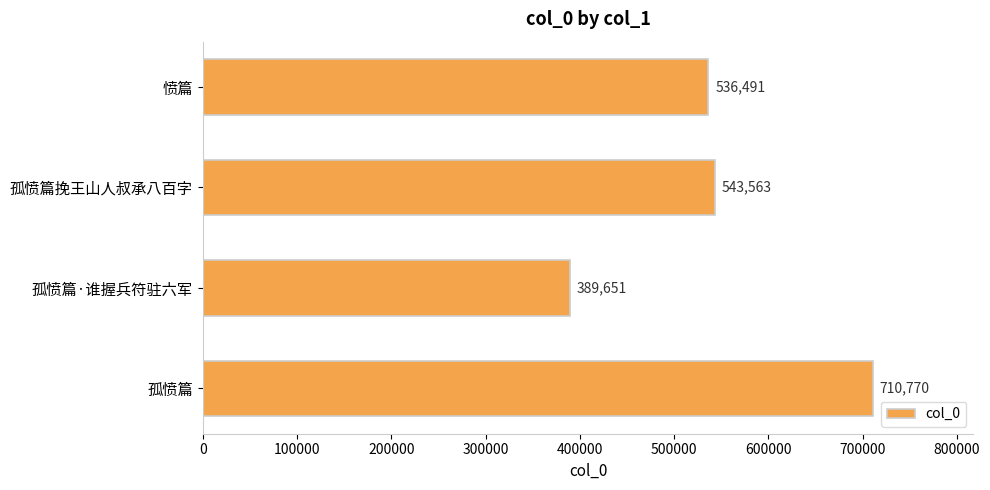

What is the sum of all values?

2180475